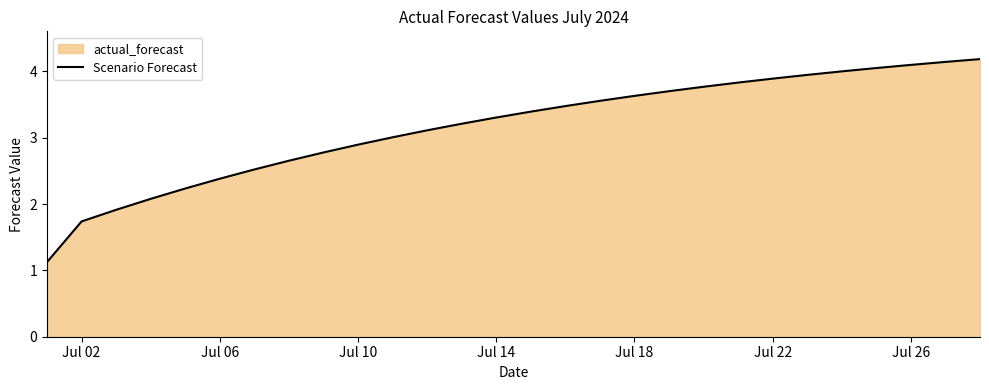

Is it true that the value at Jul 22 is 3.9?

True